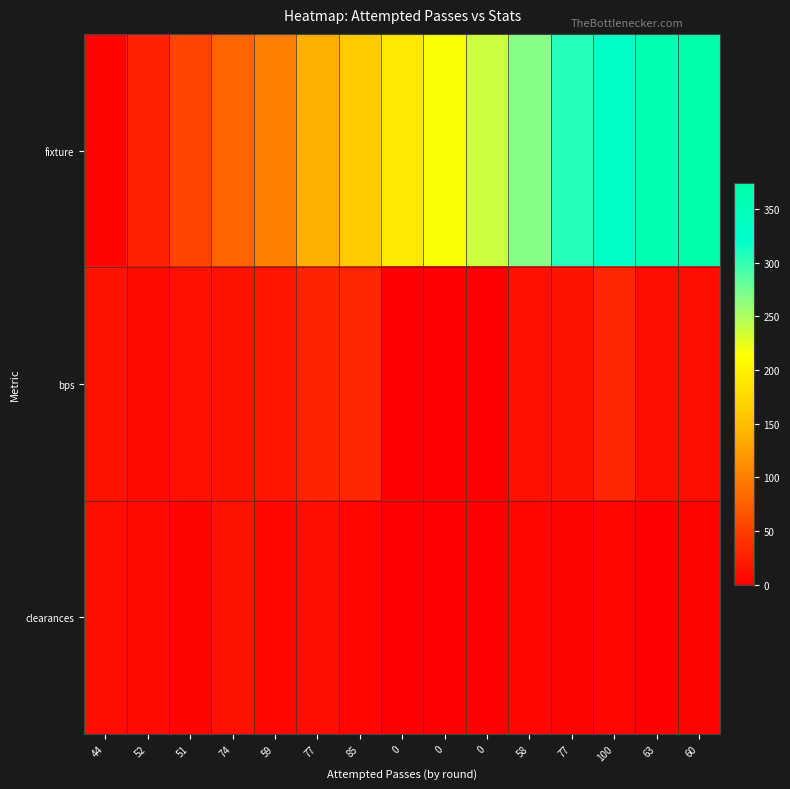

Reading left to right, what are all the values shown in this chart?

fixture: 44=3	52=27	51=55	74=80	59=101	77=138	85=160	0=190	0=216	0=238	58=267	77=306	100=328	63=360	60=374
bps: 44=16	52=9	51=14	74=15	59=17	77=28	85=32	0=0	0=0	0=0	58=14	77=16	100=31	63=13	60=12
clearances: 44=11	52=8	51=5	74=15	59=6	77=11	85=6	0=0	0=0	0=0	58=7	77=4	100=7	63=2	60=4